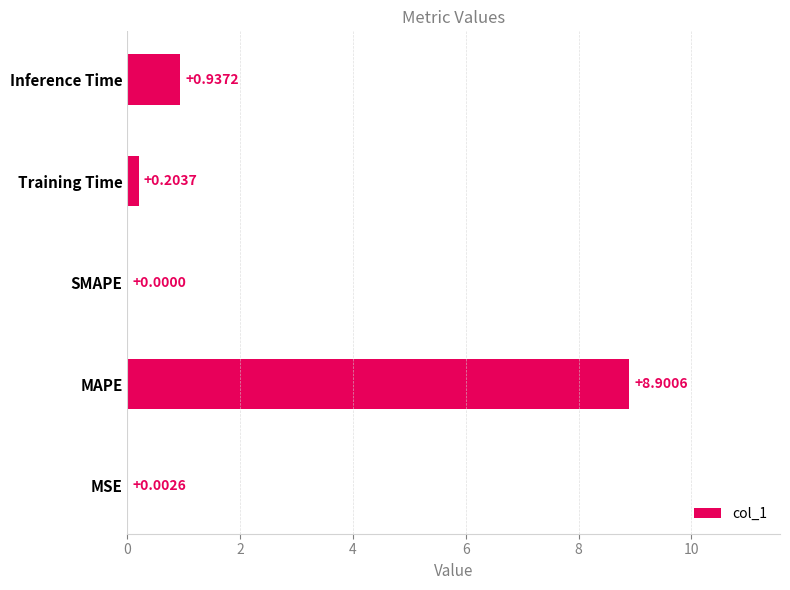

How many positive values are there?

4